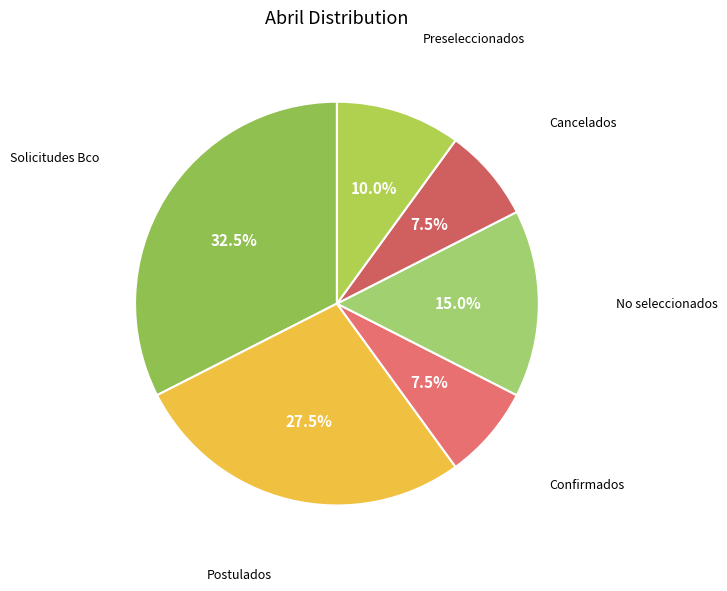

How many segments does this pie chart have?

6